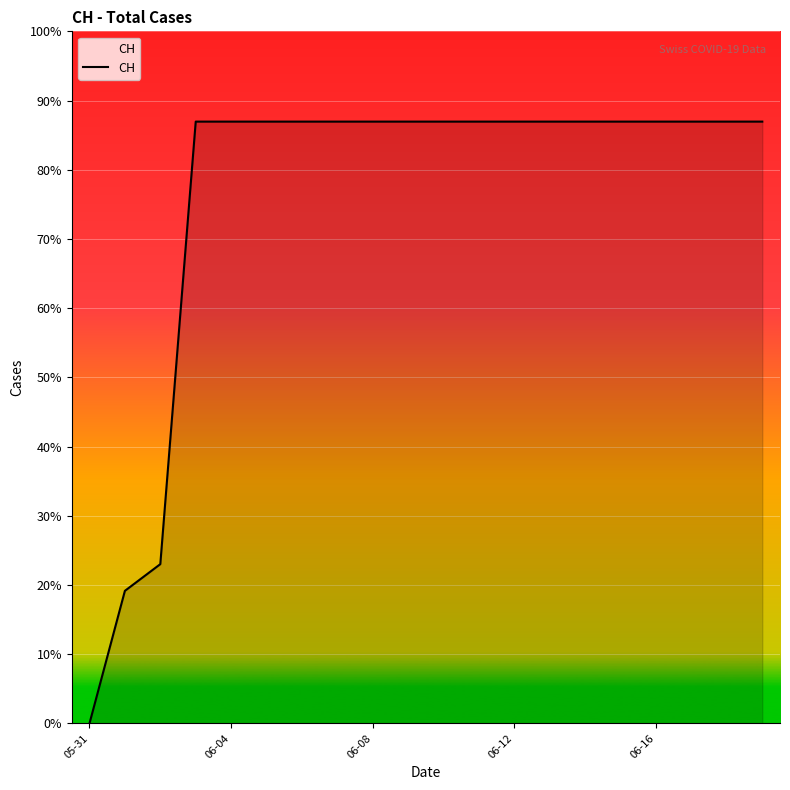

Is this an area chart (filled region under the line)?

Yes